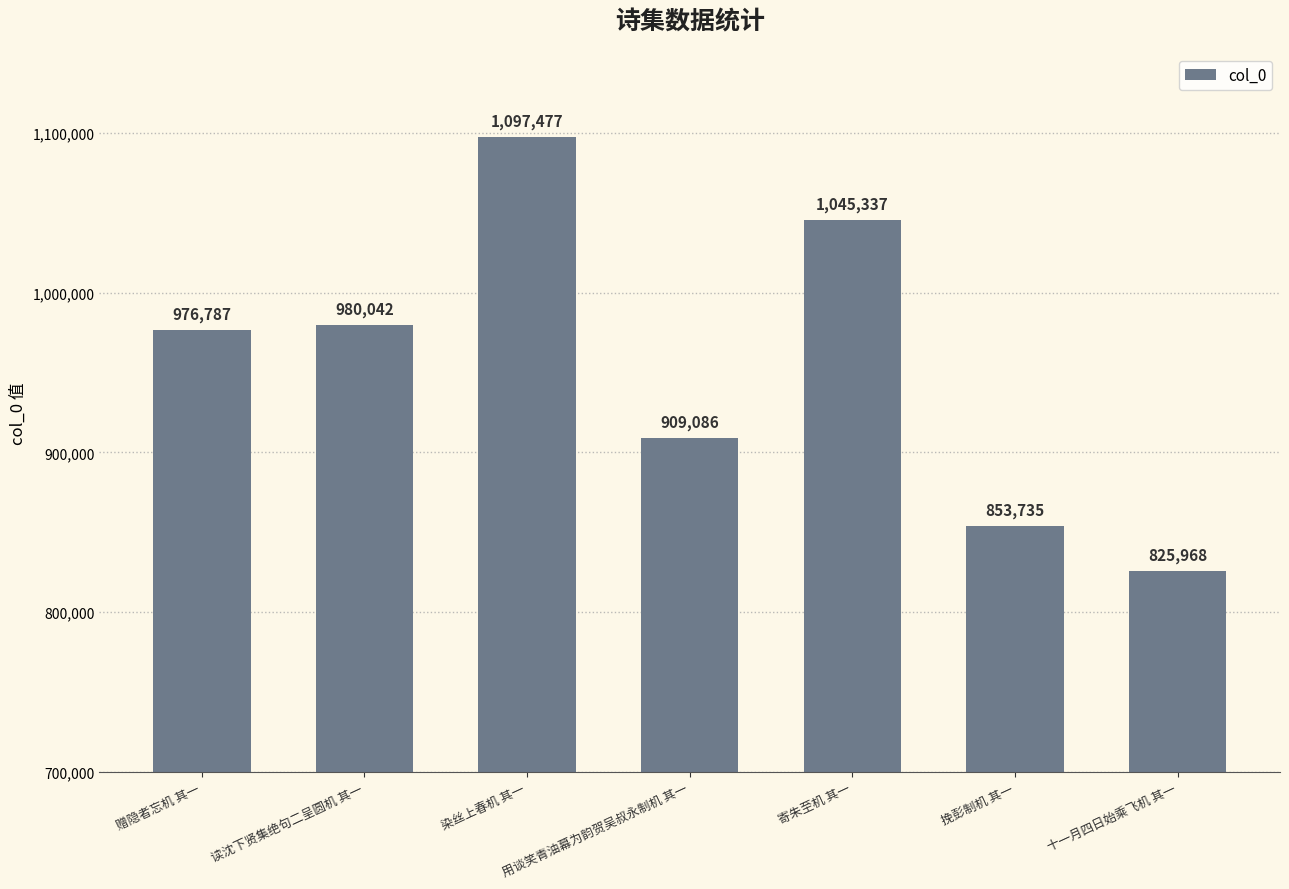

What is the greatest value displayed?

1097477